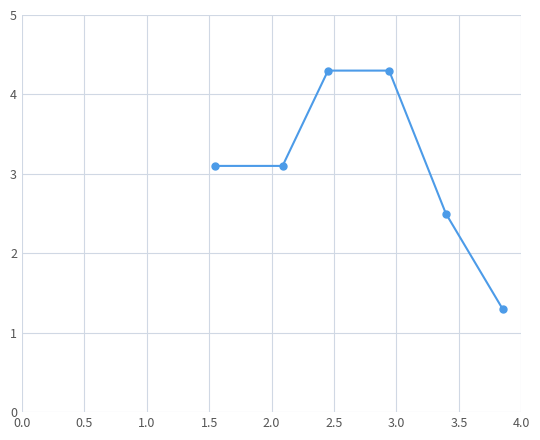

True or false: the data has more than 1 interior local peaks.

False